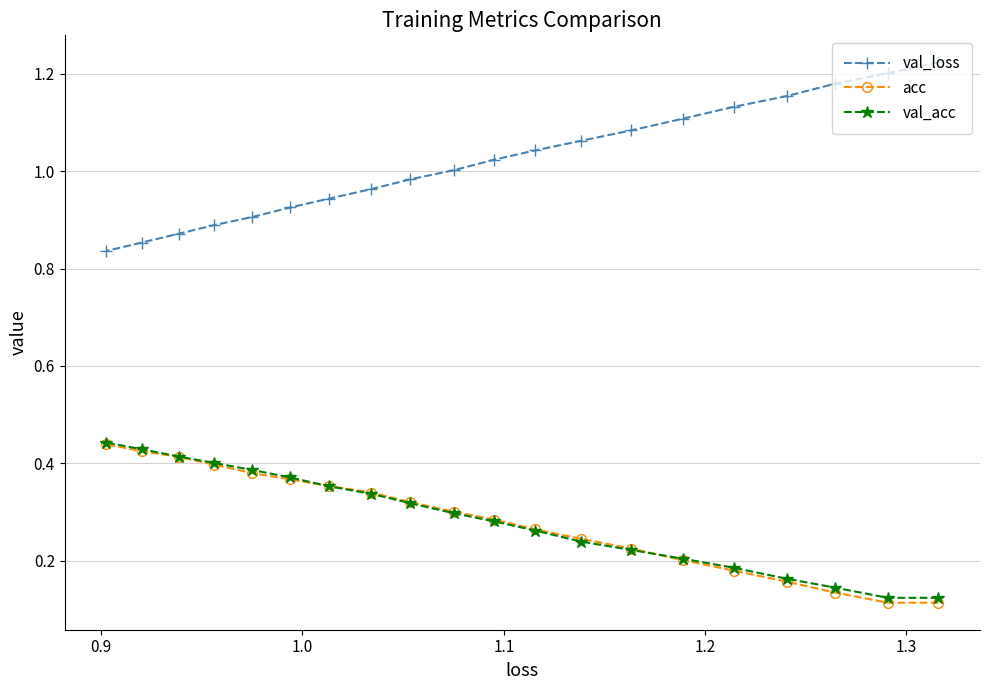

At how many categories does at least one series exceed 0?

20